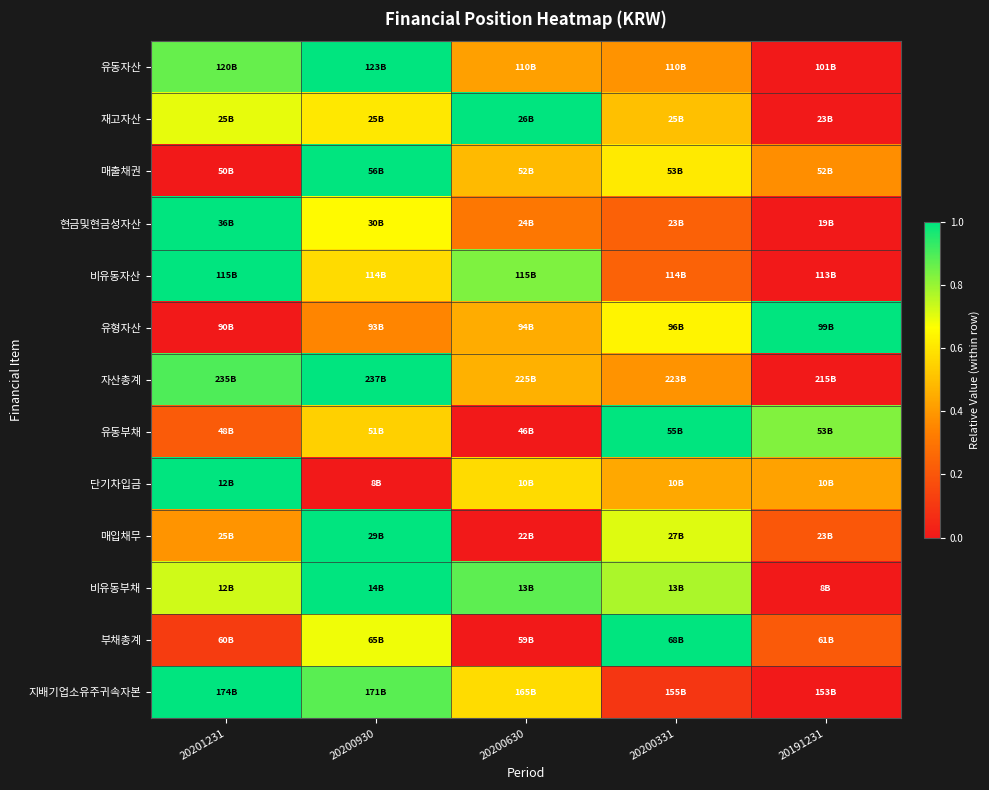

At which category does the chart reach its peak across all series?

20200930